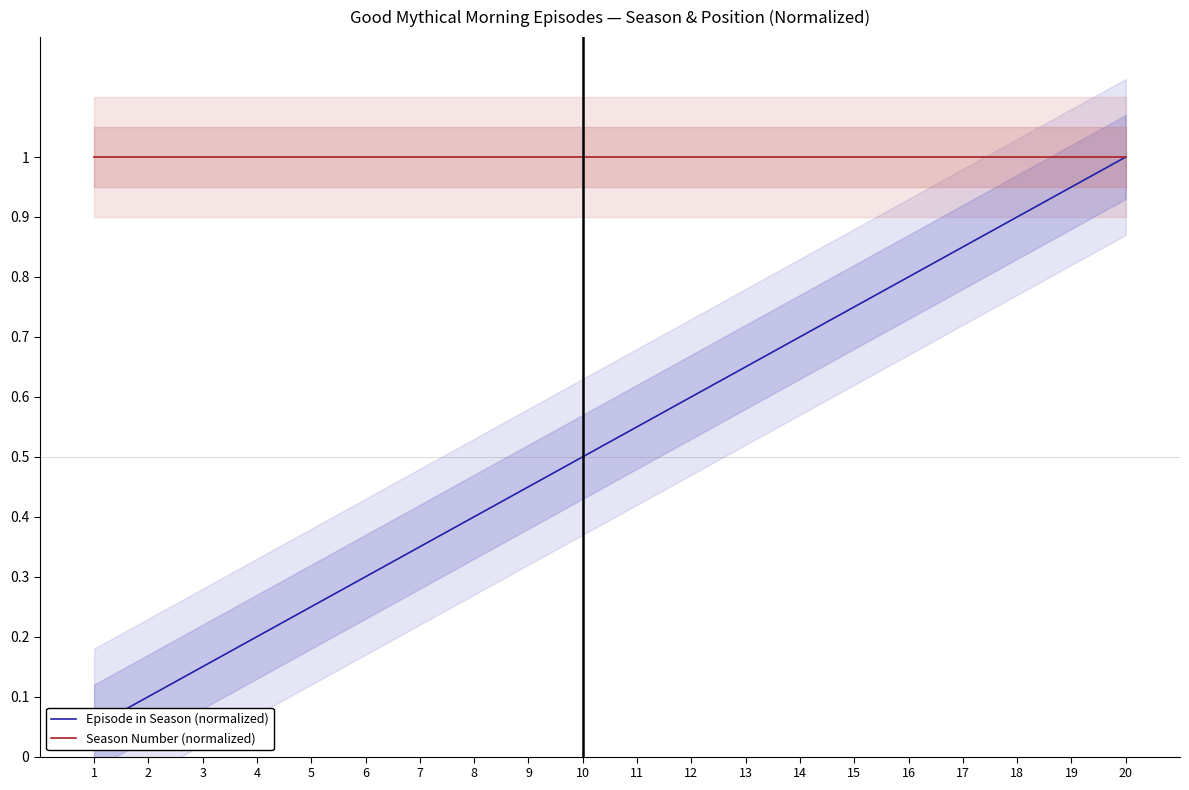

How many distinct data groups are displayed?

2